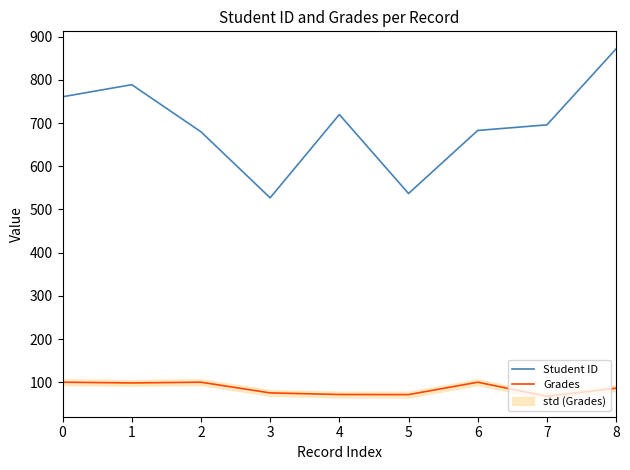

True or false: Grades and Student ID intersect in this chart.

False